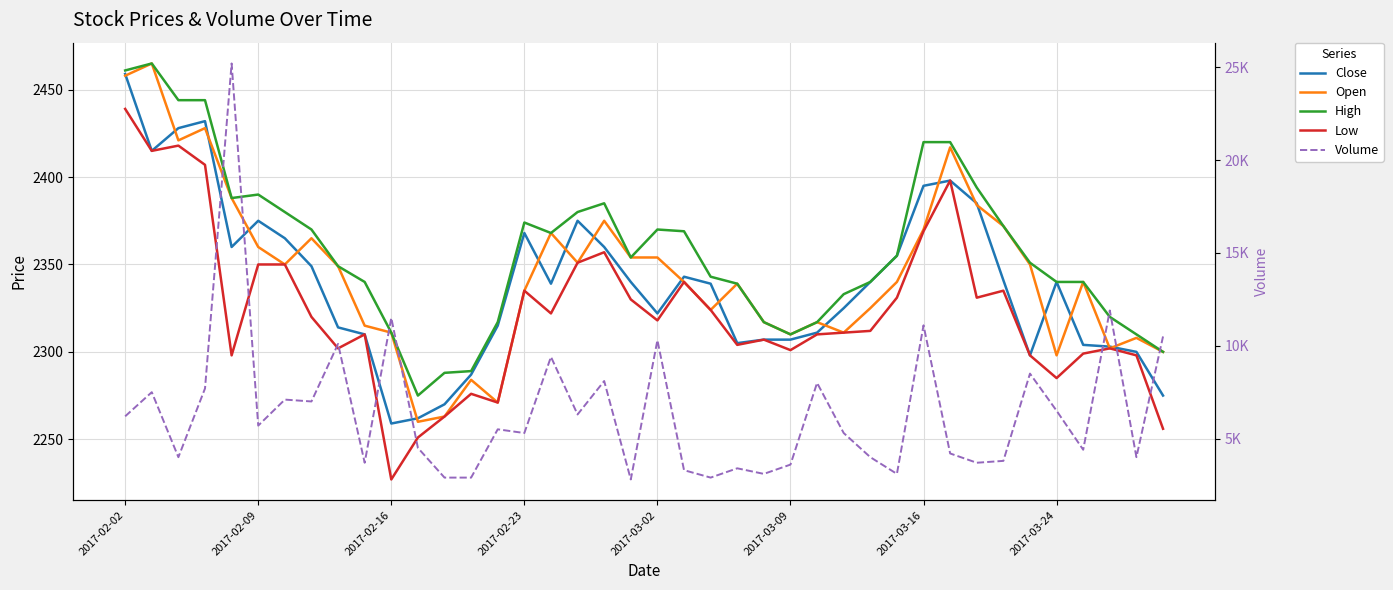

How many values in the Low series exceed 2318?

19